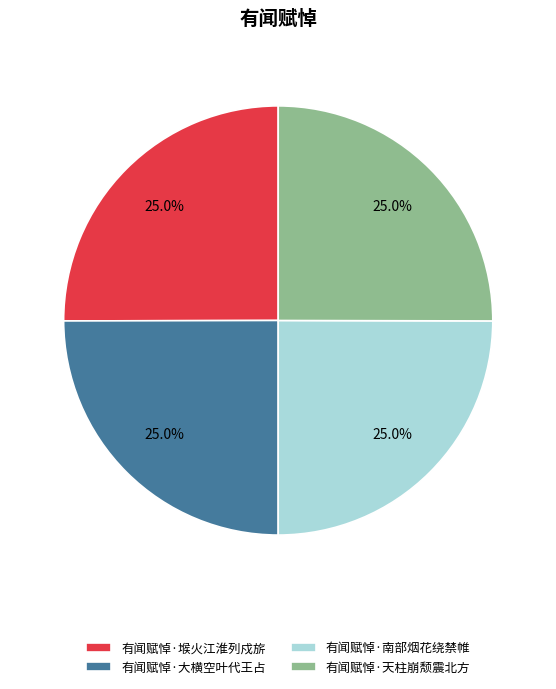

How many segments does this pie chart have?

4